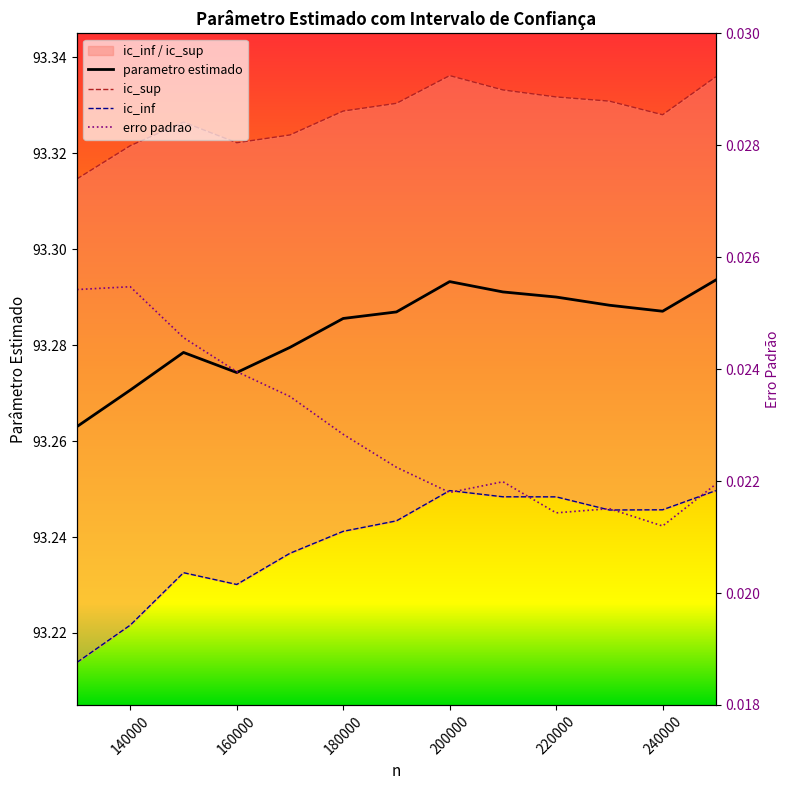

True or false: parametro estimado and ic_sup intersect in this chart.

False